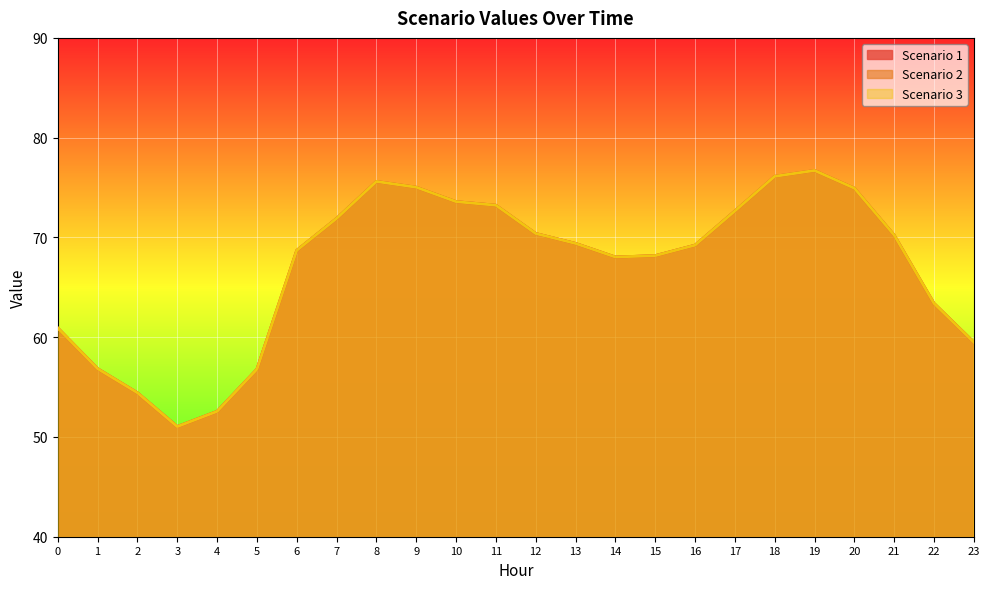

At which category does Scenario 3 reach its first local peak?

8